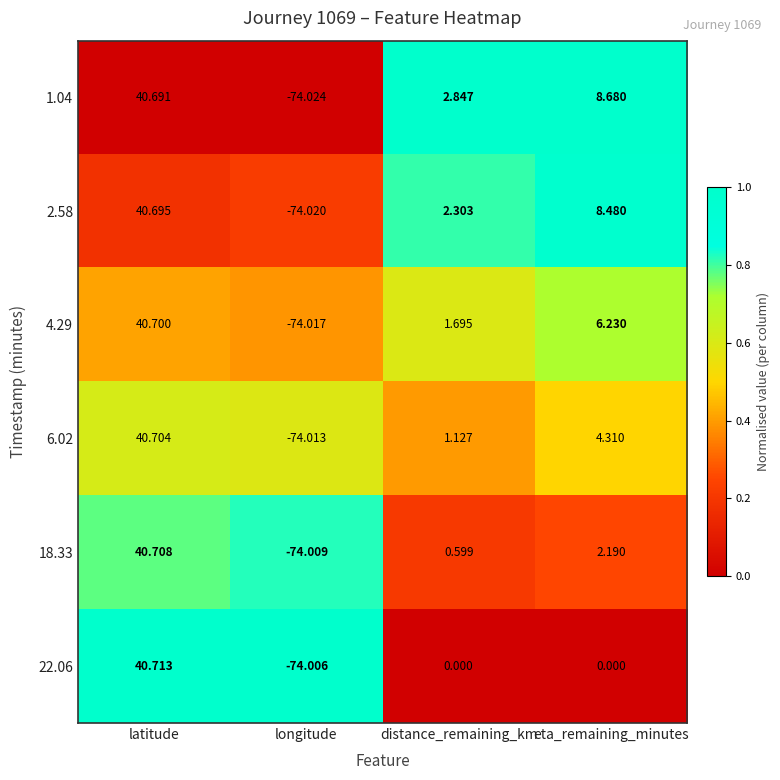

At which label does 1.04 reach its peak?

latitude